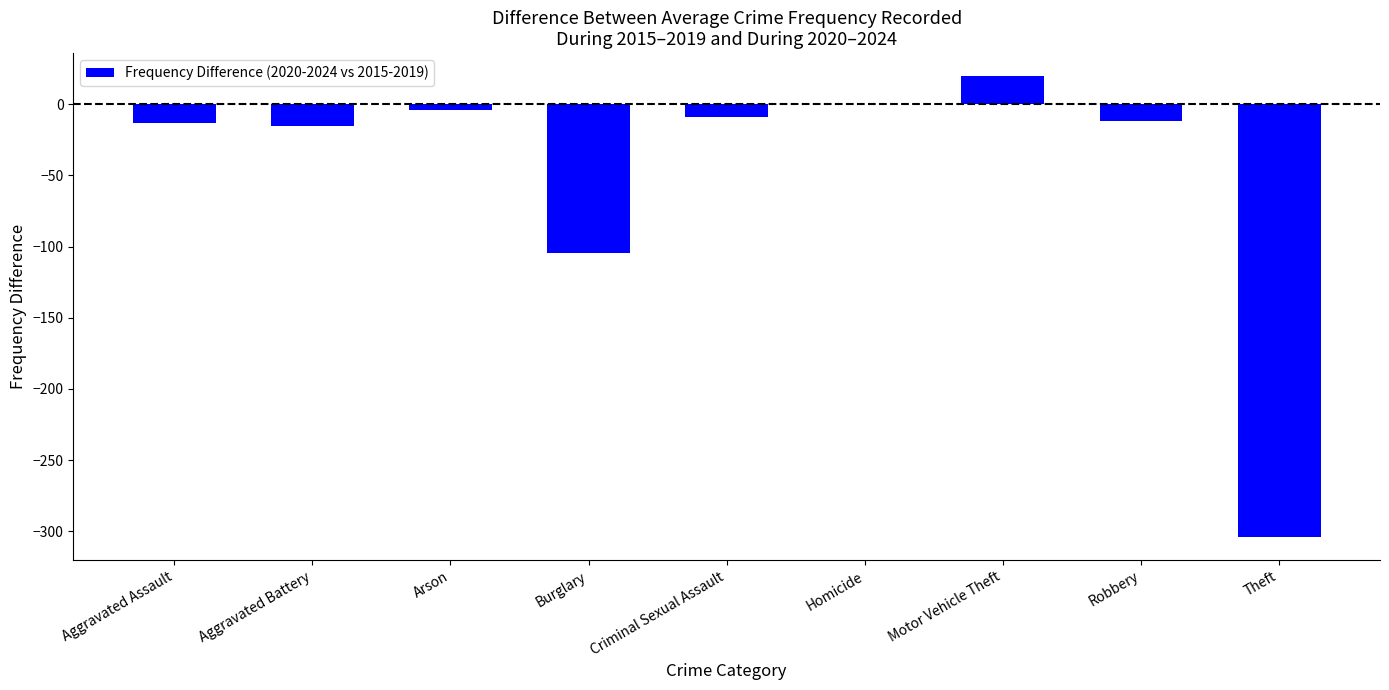

What is the sum of the values at Aggravated Battery and Burglary?

-119.6